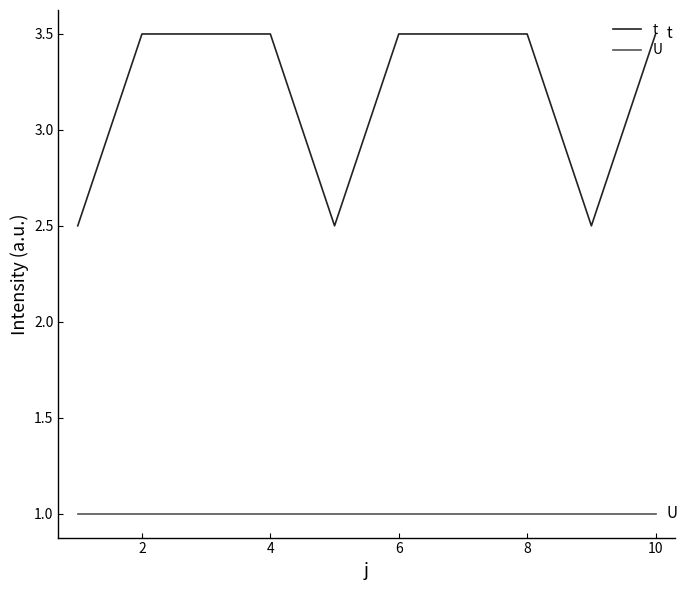

Rank the series by their average value, from lowest to highest.

U, t